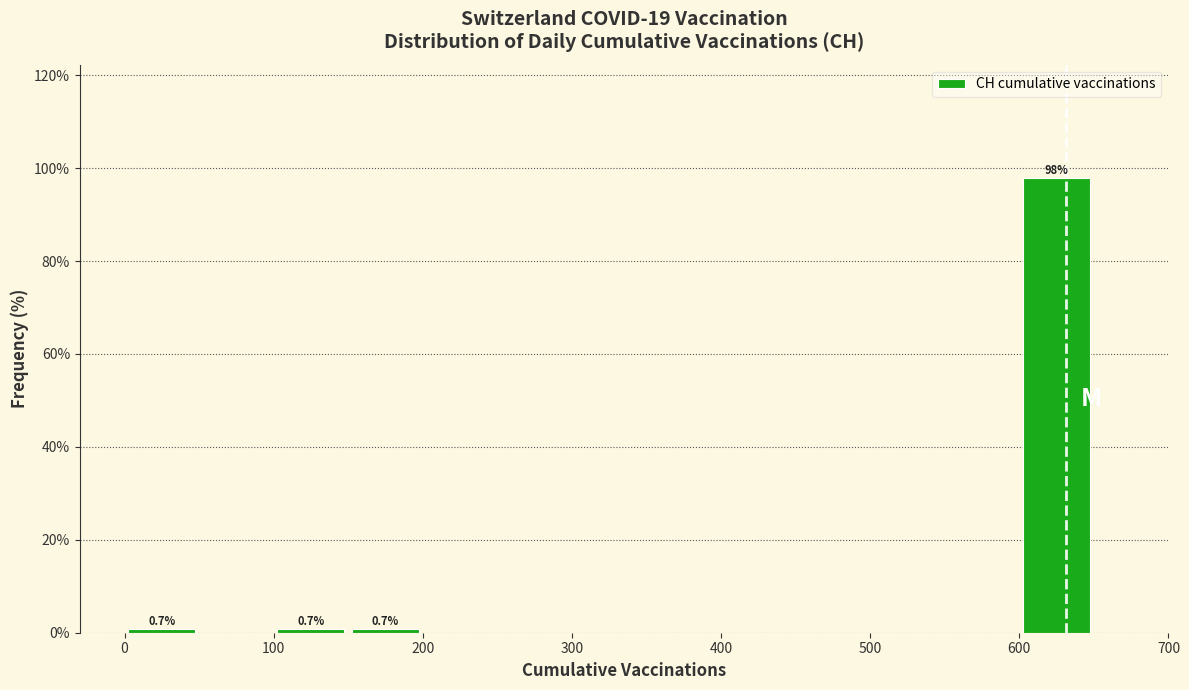

Which range on the x-axis has the tallest bar?

600 to 650